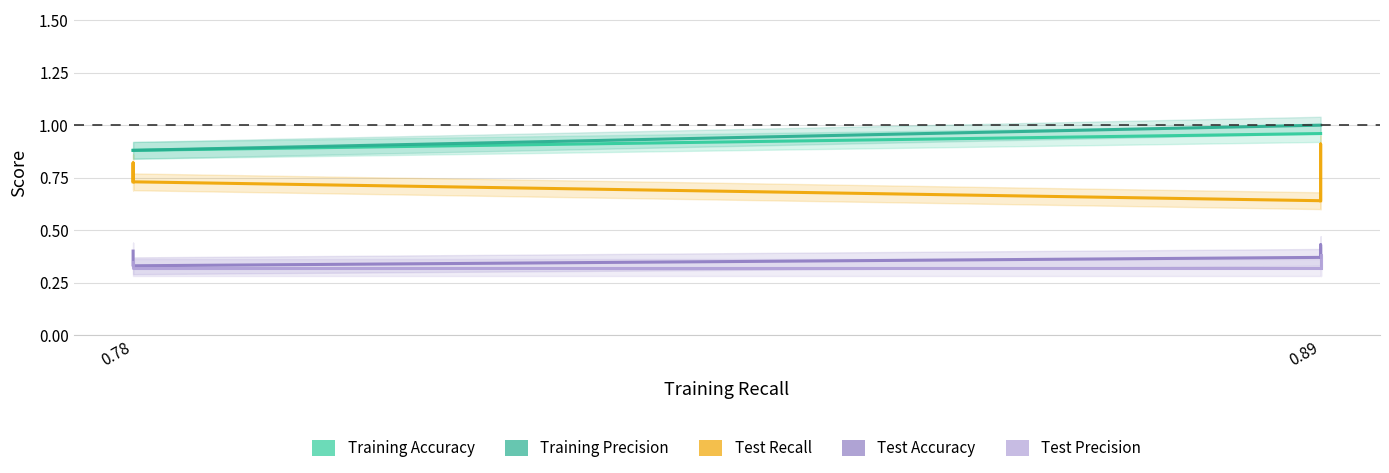

Is the value of Test Accuracy at 0.89 greater than the value of Training Precision at 0.78?

No